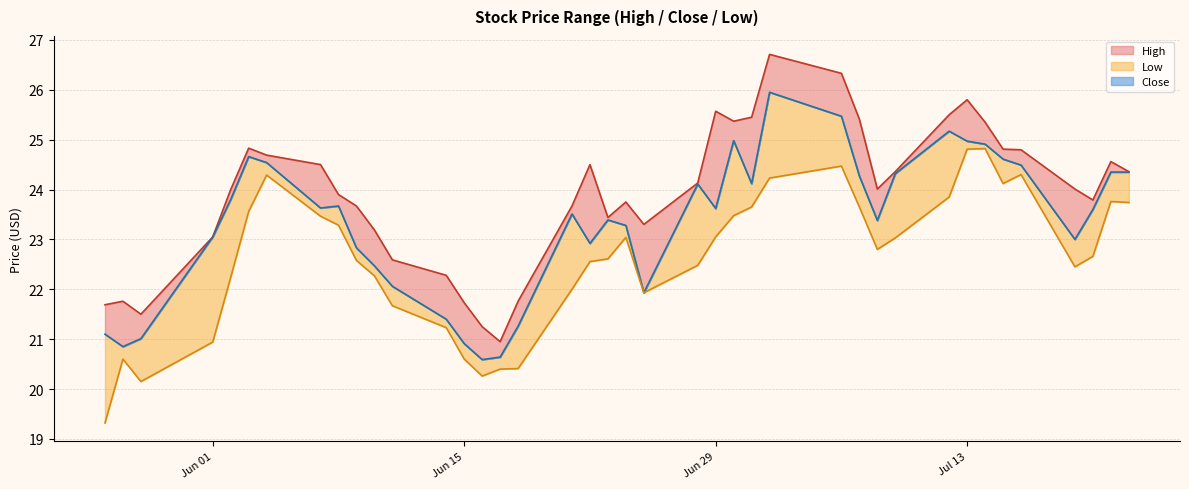

What is the maximum value shown in the chart?

26.7